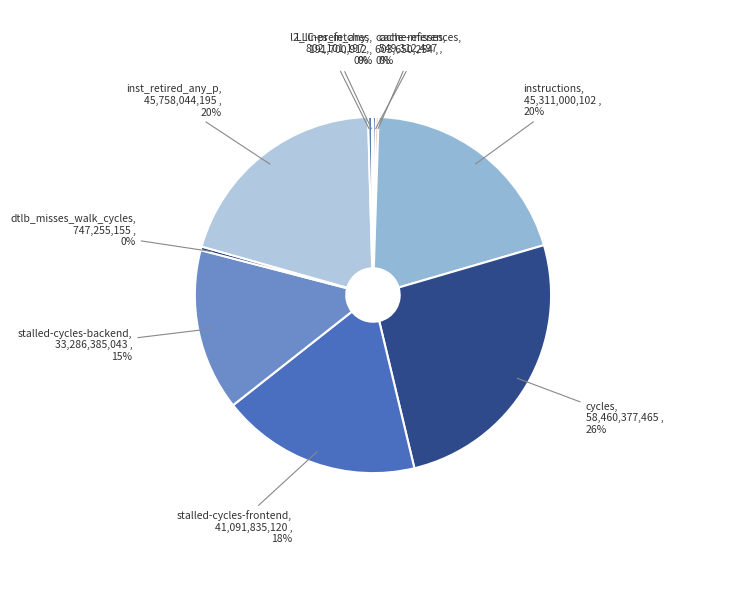

Which slice is the largest?

cycles